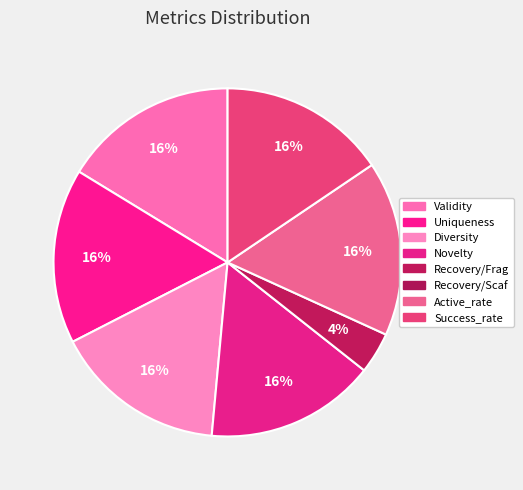

How many segments does this pie chart have?

7